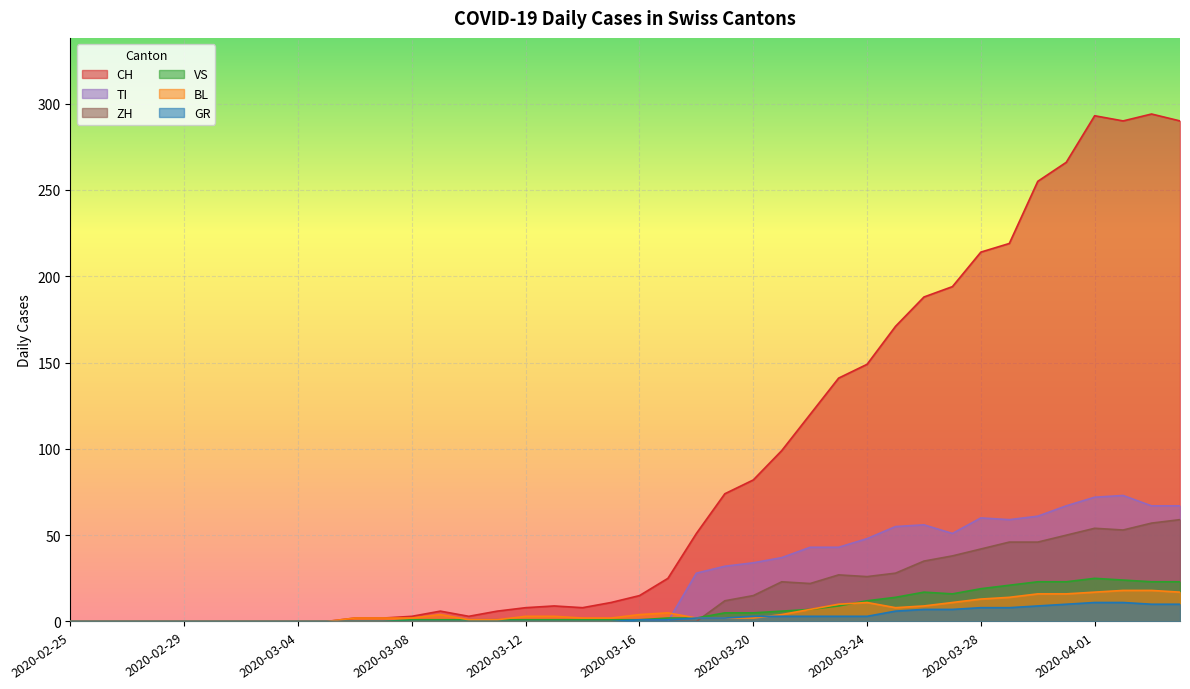

At which label is BL closest to 9?

2020-03-26